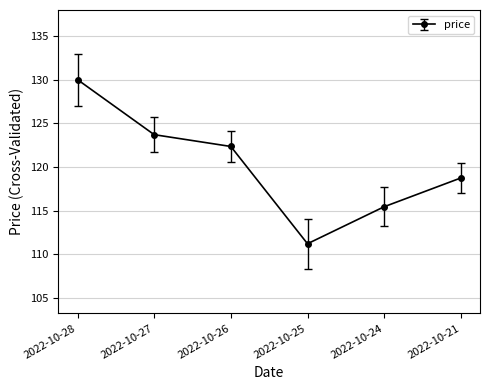

Where is the data nearest to the value 120?

2022-10-21